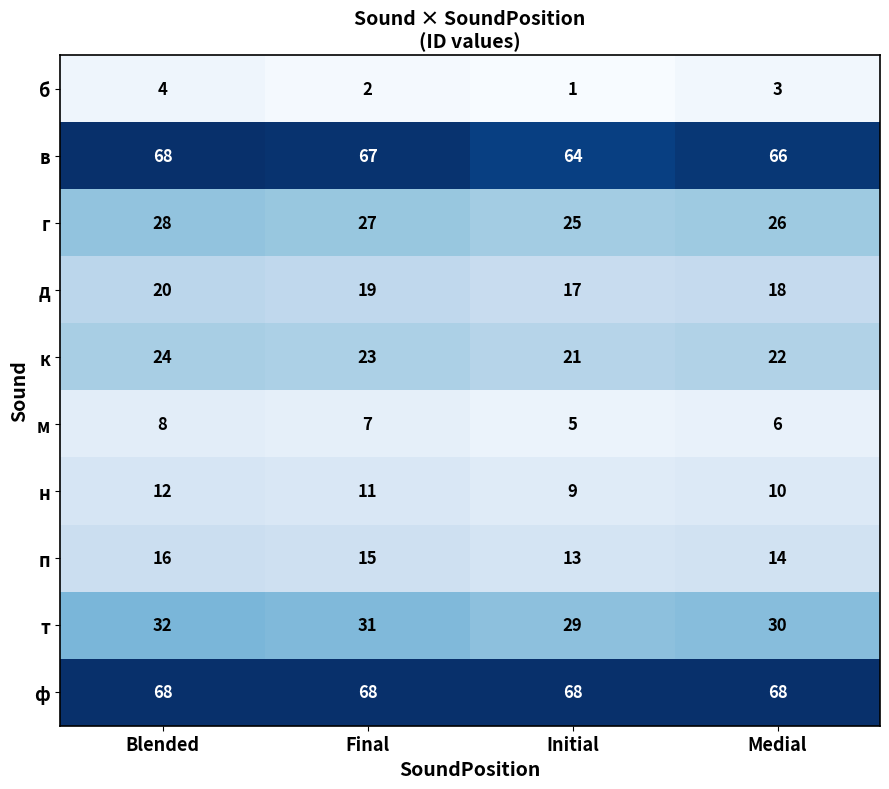

Which series has the largest range (max minus min)?

в